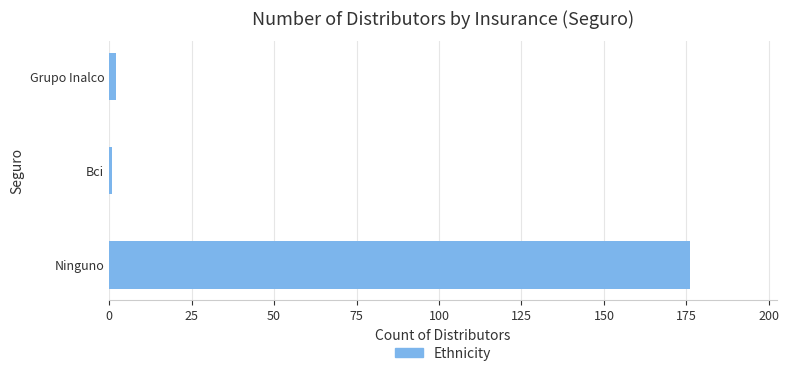

Reading top to bottom, what are all the values shown in this chart?

2	1	176